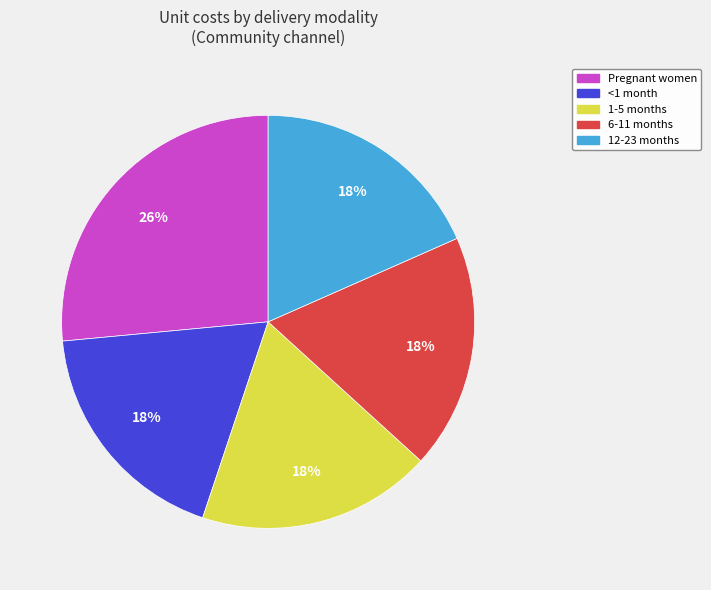

To the nearest percent, what percentage of the pie is <1 month?

18%